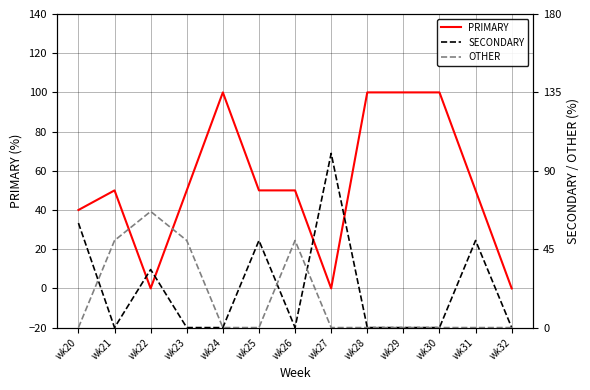

Reading left to right, what are all the values shown in this chart?

PRIMARY: 40.0	50.0	0.0	50.0	100.0	50.0	50.0	0.0	100.0	100.0	100.0	50.0	0.0
SECONDARY: 60.0	0.0	33.3	0.0	0.0	50.0	0.0	100.0	0.0	0.0	0.0	50.0	0.0
OTHER: 0.0	50.0	66.7	50.0	0.0	0.0	50.0	0.0	0.0	0.0	0.0	0.0	0.0